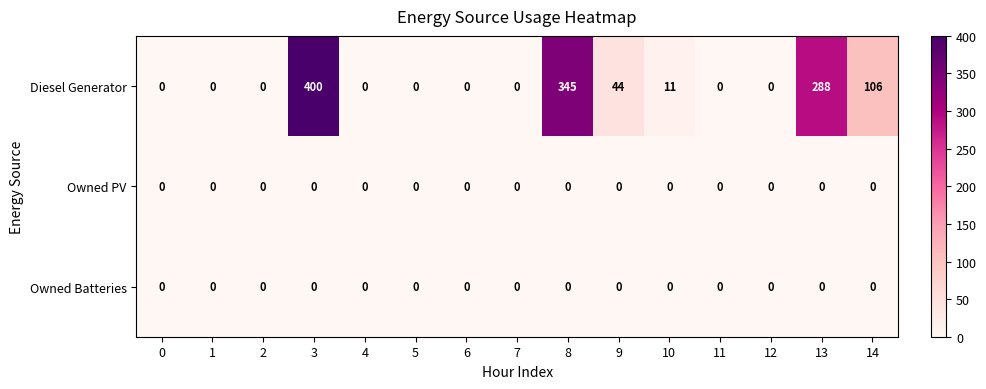

Between 3 and 13, which series saw the biggest shift?

Diesel Generator